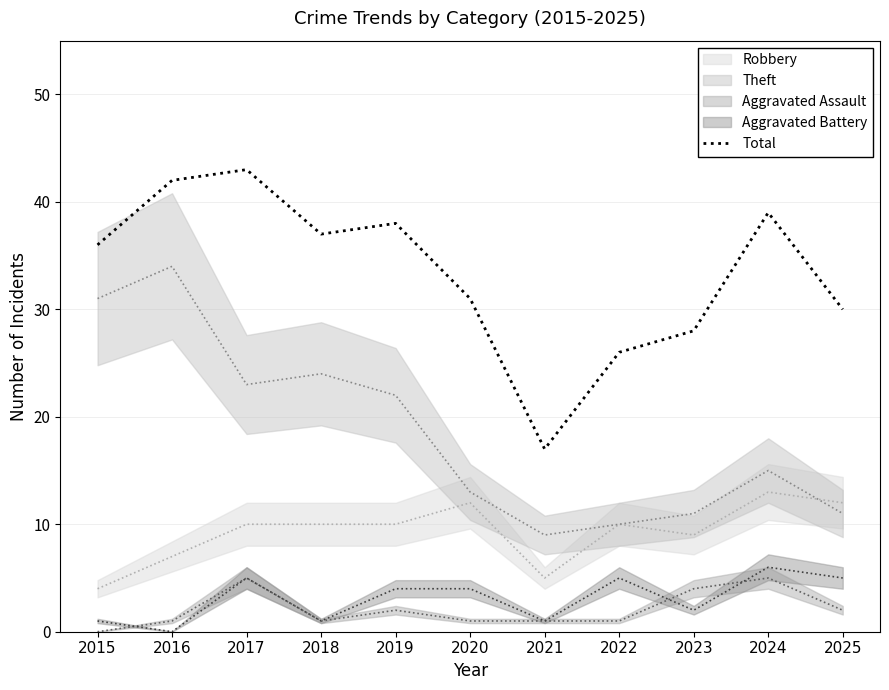

Rank the categories by value from highest to lowest.

2017, 2016, 2024, 2019, 2018, 2015, 2020, 2025, 2023, 2022, 2021